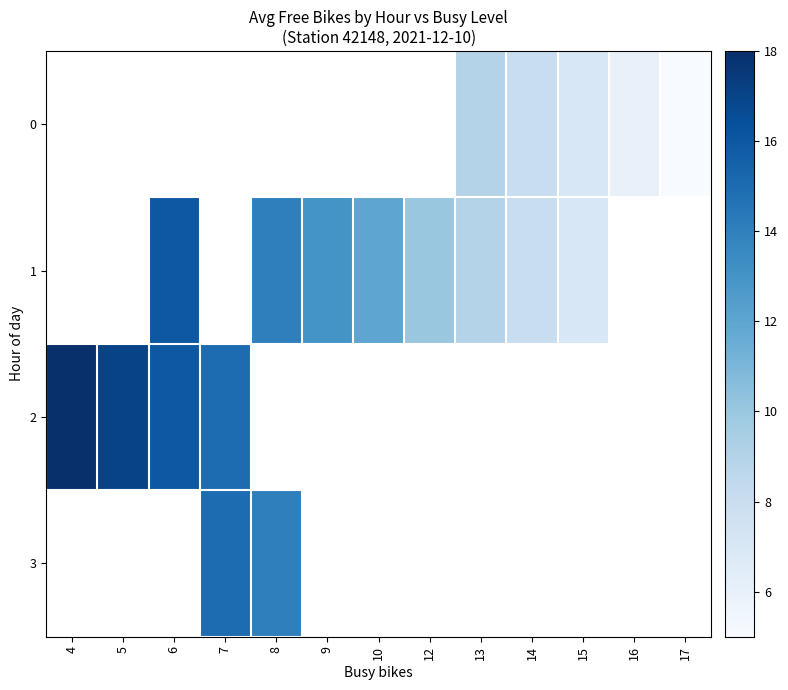

Count the number of data series in this chart.

4